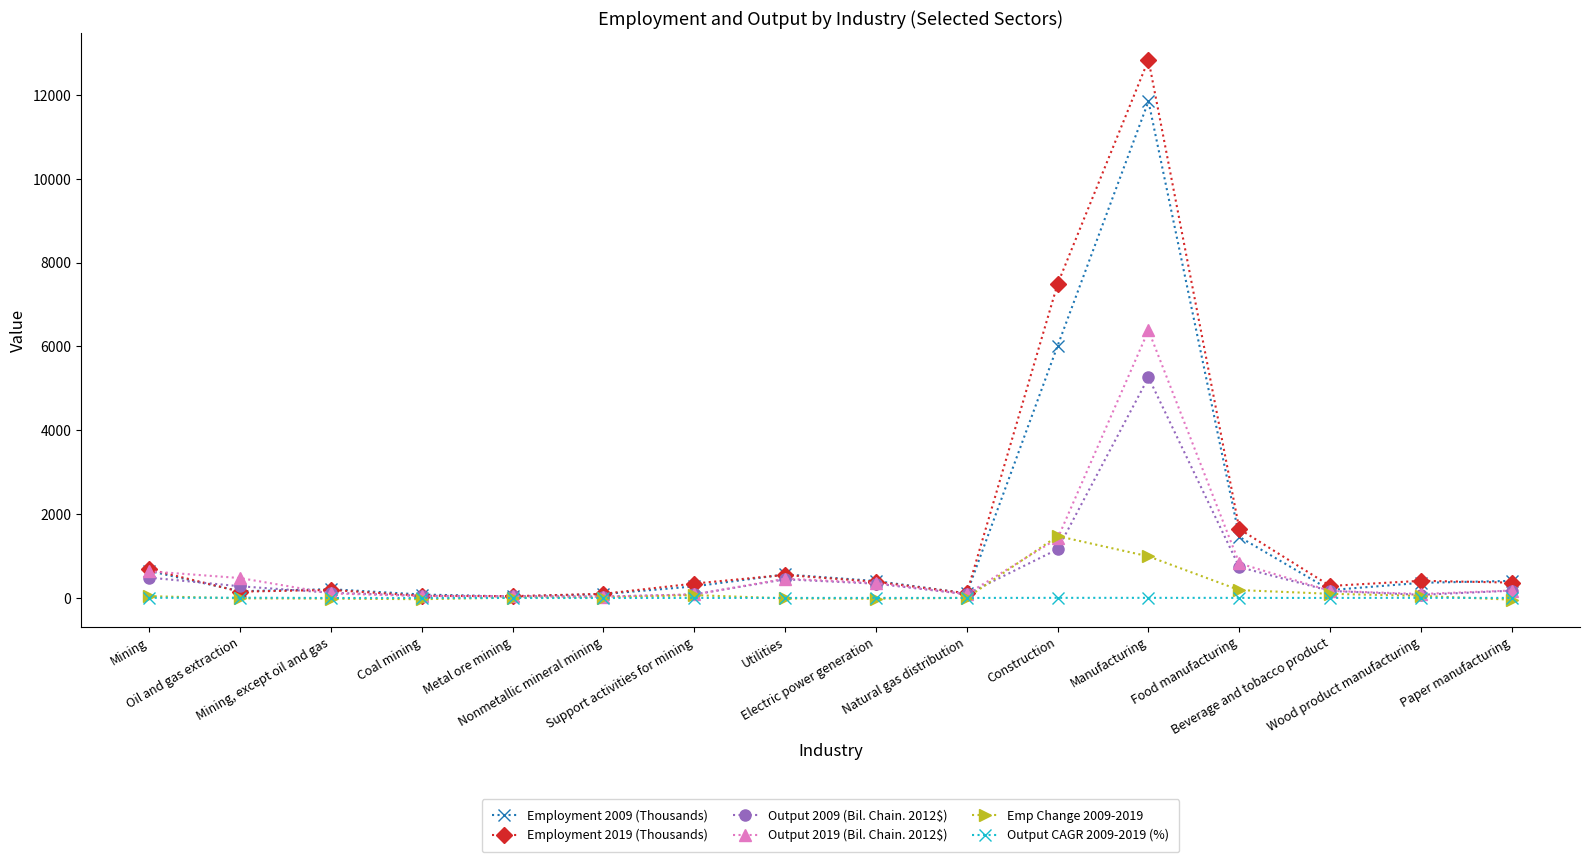

What is the greatest value displayed?

12839.5